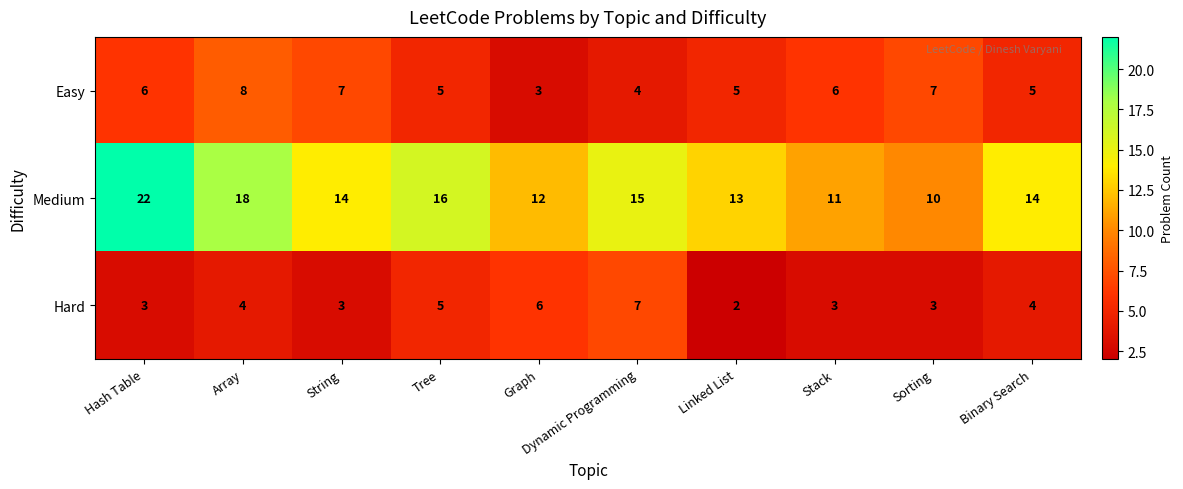

How many categories are shown in the chart?

10